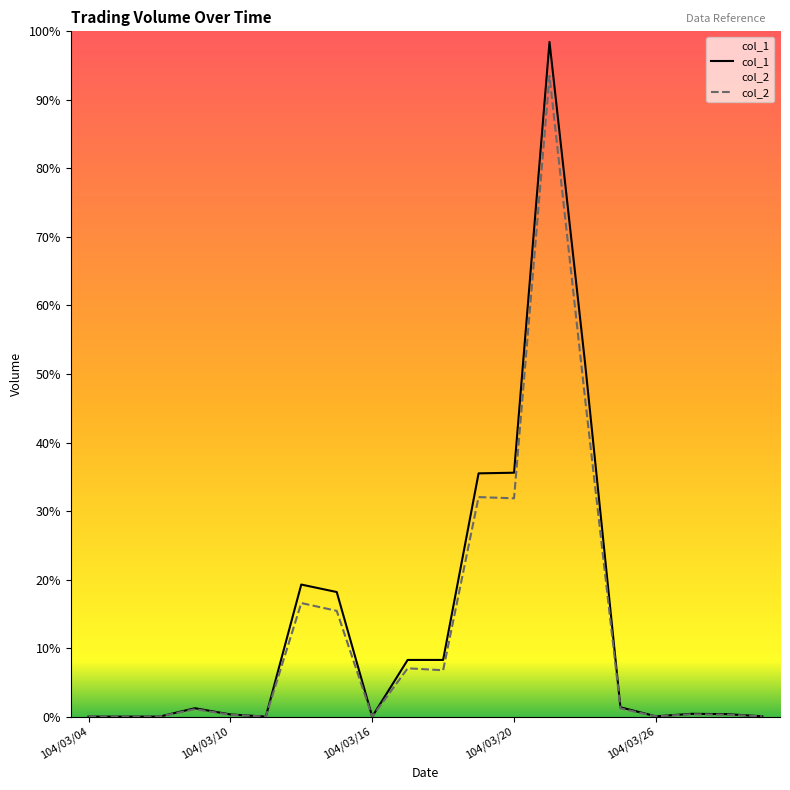

Rank the series by their average value, from lowest to highest.

col_2, col_1